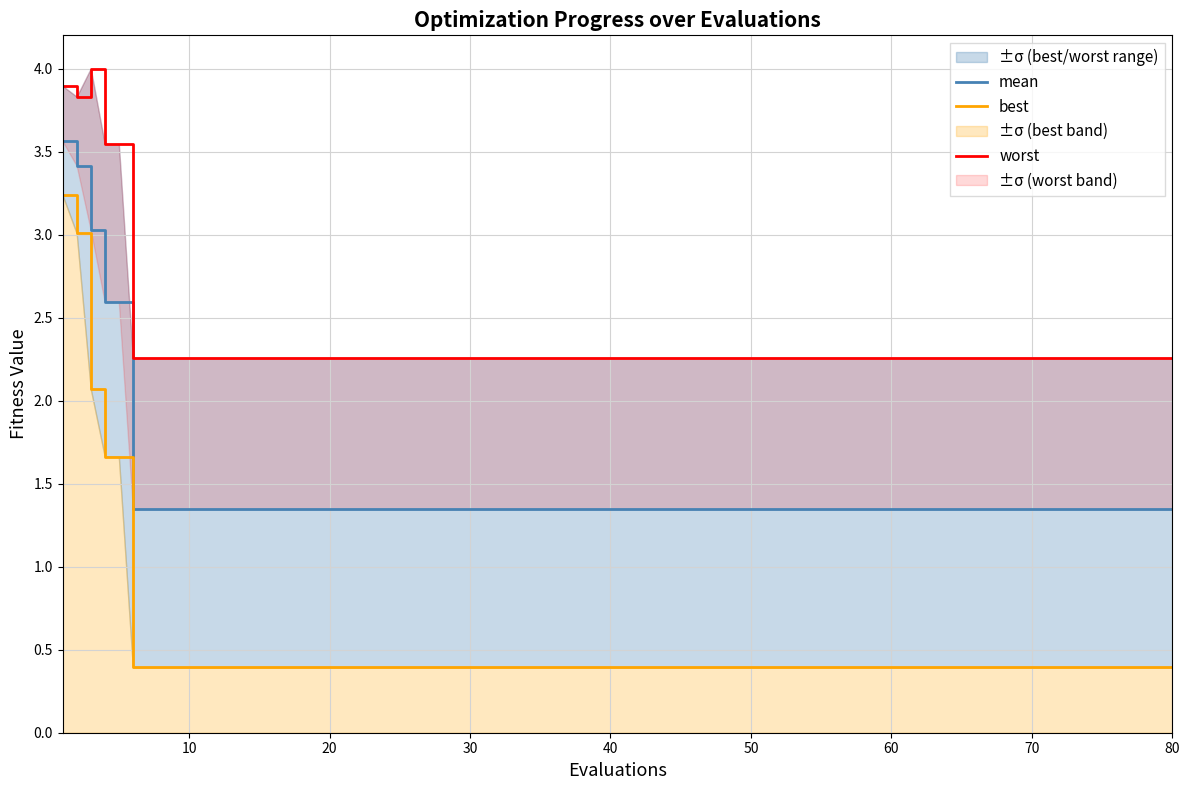

What is the difference between the second highest and second lowest values in the best series?

2.6